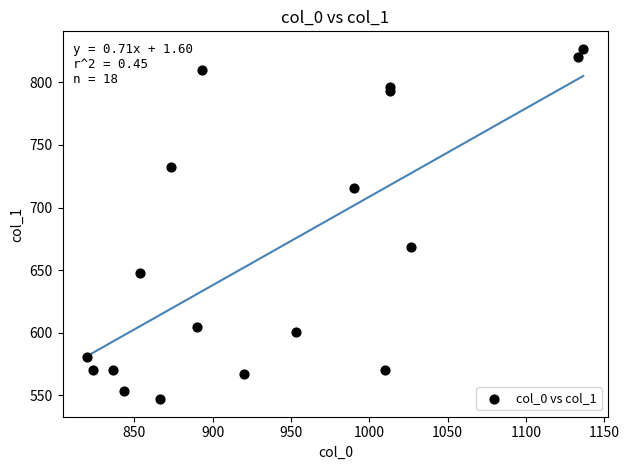

What is the range of X values (max minus min)?

316.7